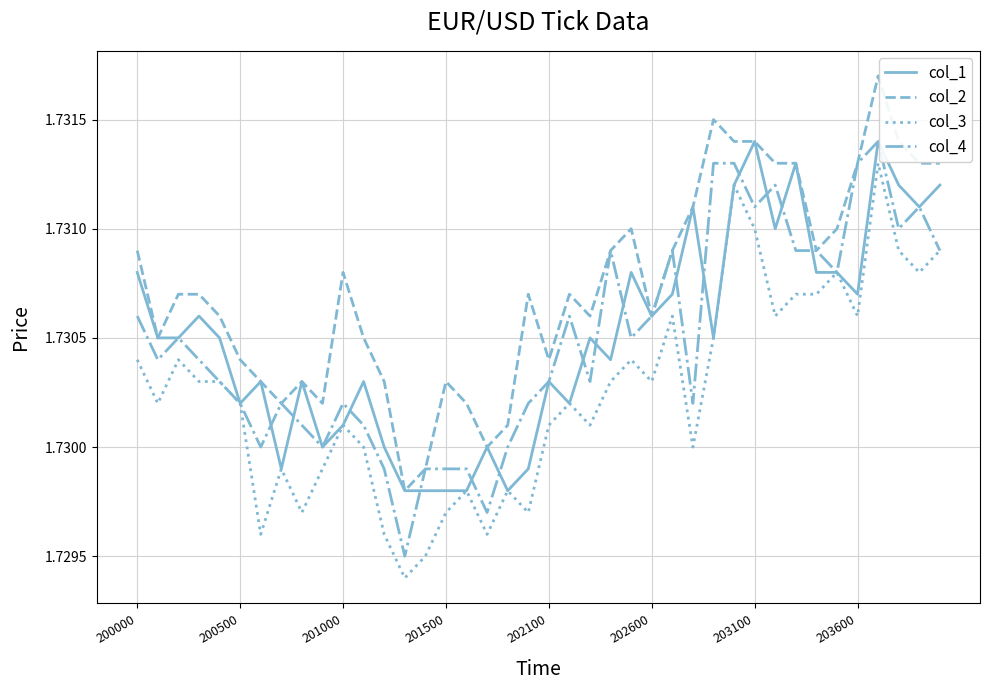

True or false: col_3 and col_2 cross at least once.

False